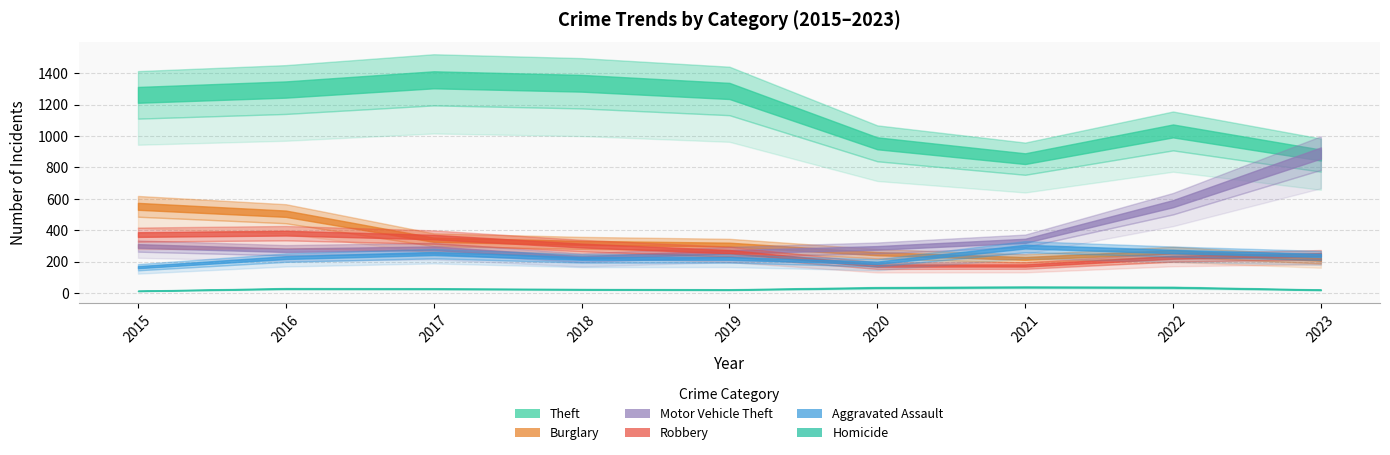

At which category does Robbery reach its first local valley?

2020